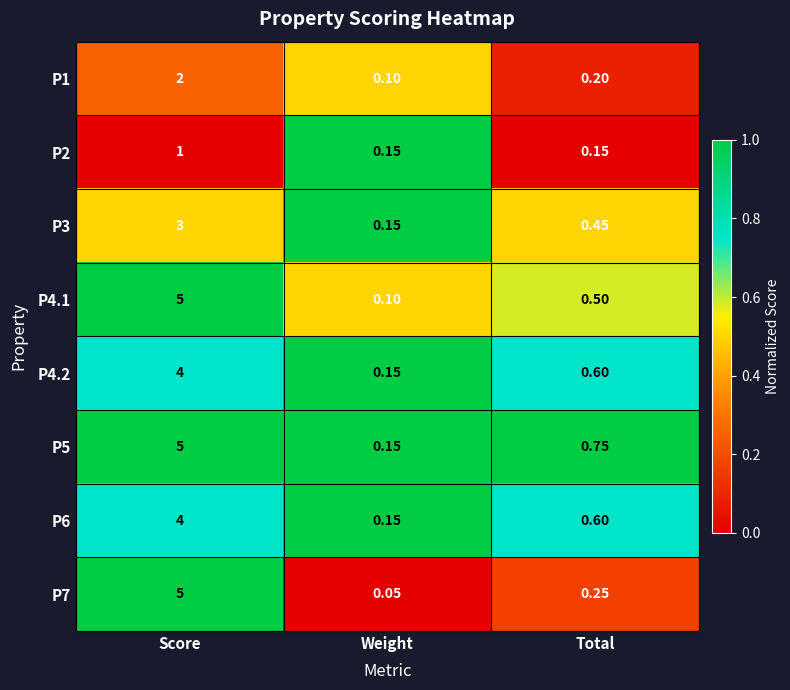

Is the value of P2 at Total greater than the value of P1 at Total?

No